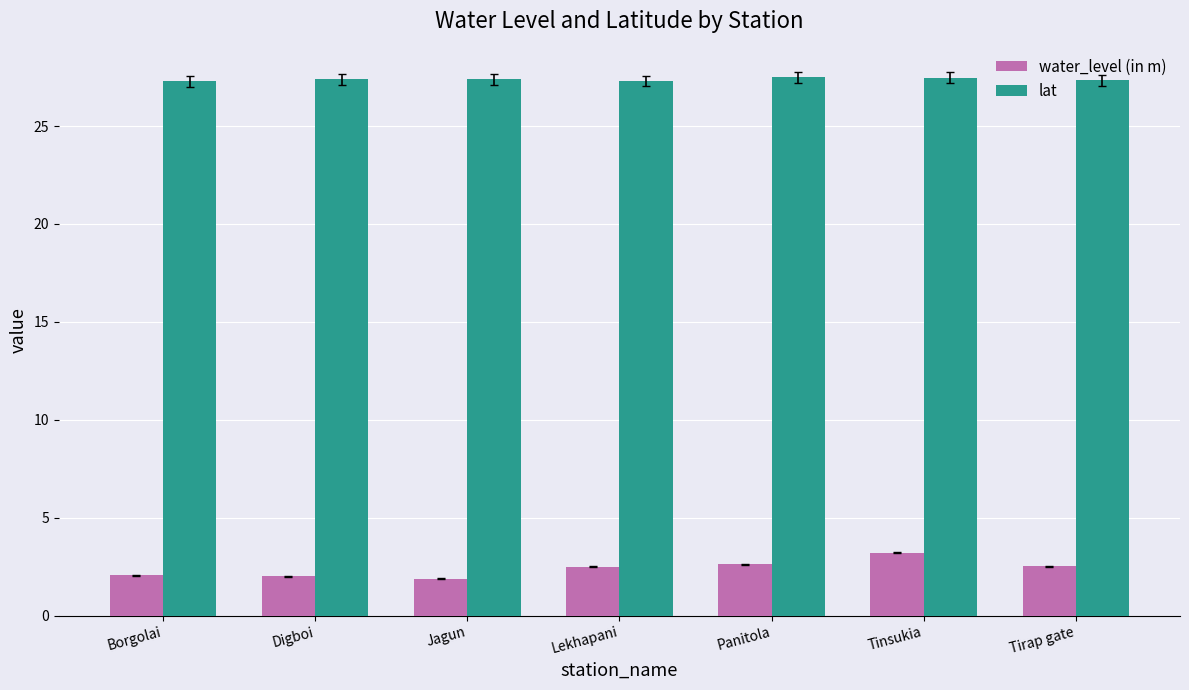

What is the difference between the water_level (in m) values at Panitola and Borgolai?

0.6